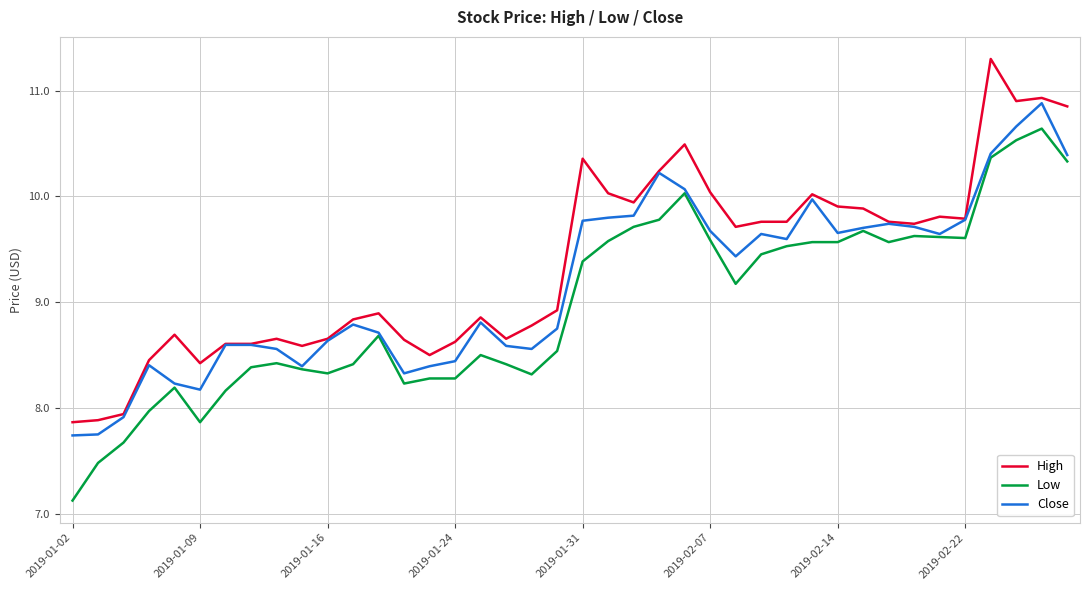

What is the greatest value displayed?

11.3